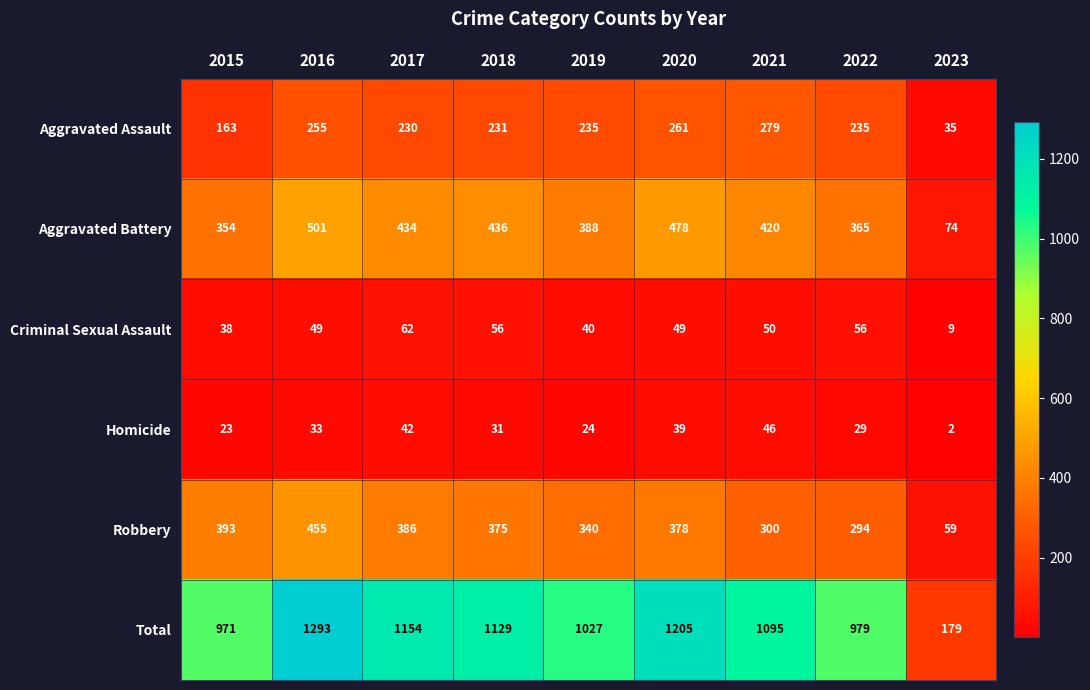

At 2022, list the series in order from largest to smallest.

Total, Aggravated Battery, Robbery, Aggravated Assault, Criminal Sexual Assault, Homicide